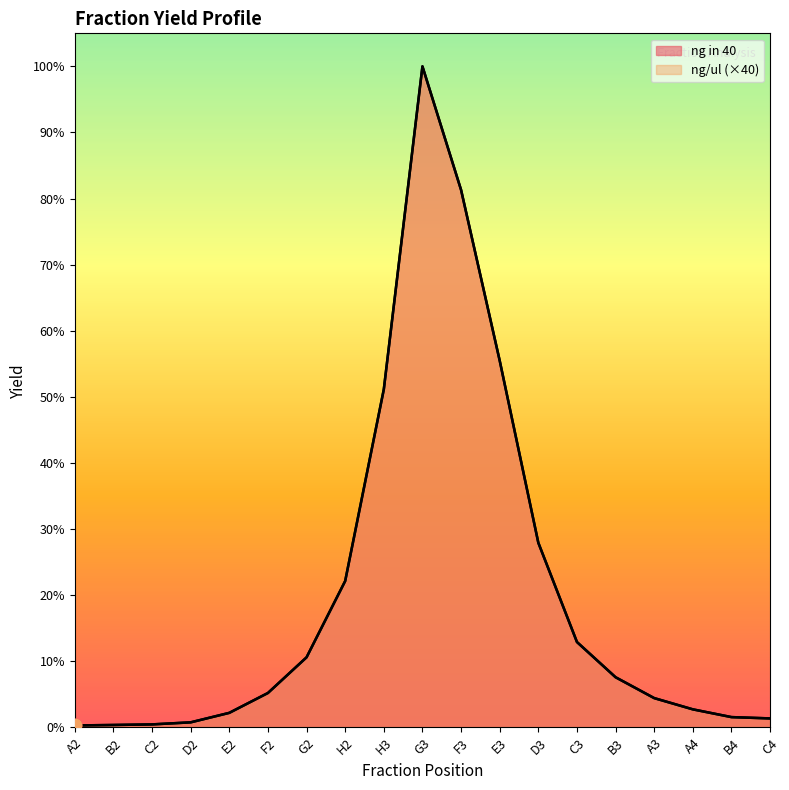

Is the value of ng/ul at G2 greater than the value of ng in 40 at A4?

Yes